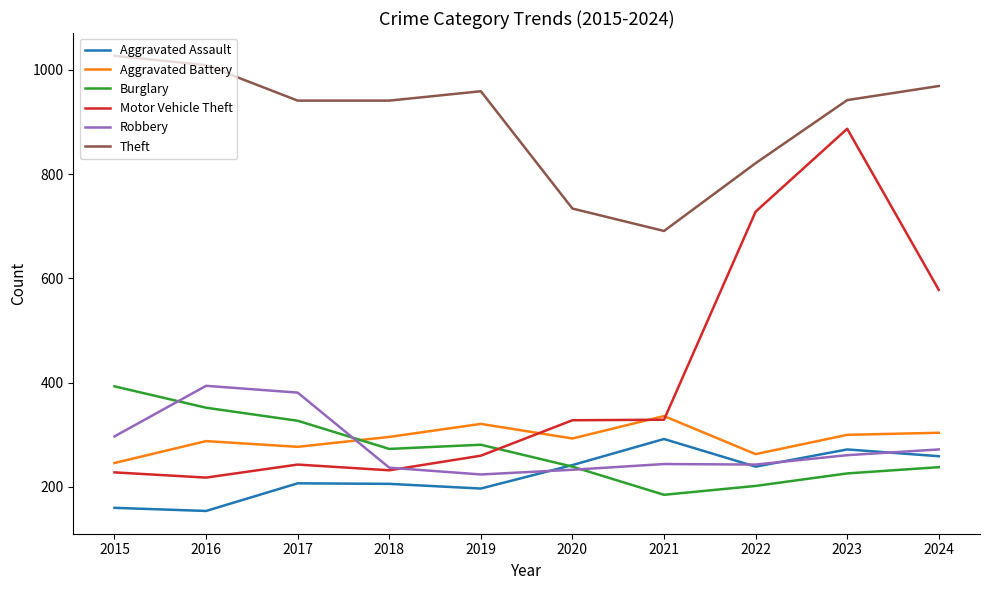

True or false: Motor Vehicle Theft and Aggravated Assault intersect in this chart.

False